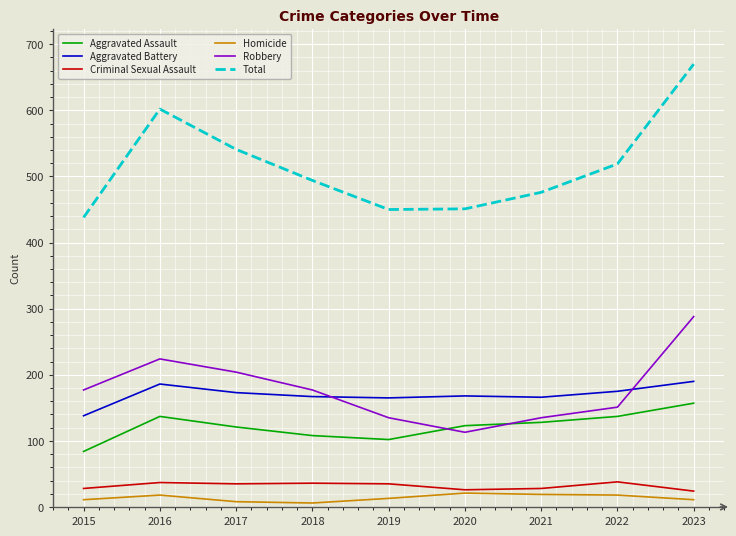

Count the number of categories in the chart.

9